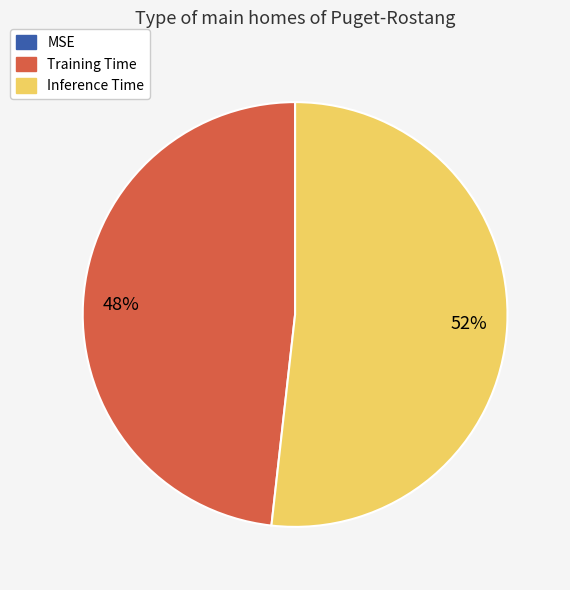

Do Training Time and Inference Time together represent more than half of the pie?

Yes